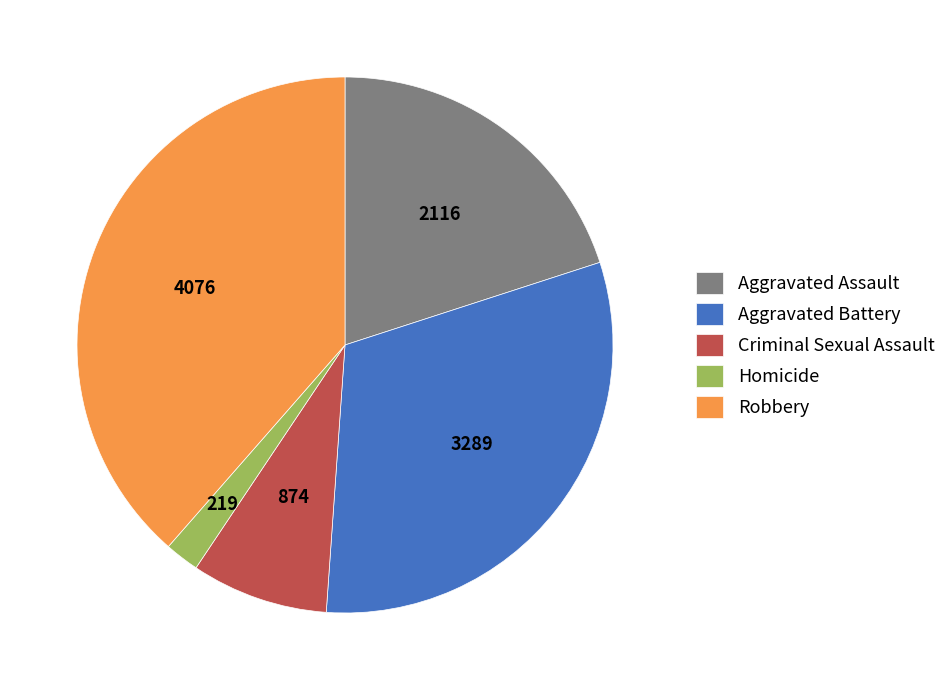

Count the number of slices in the pie.

5